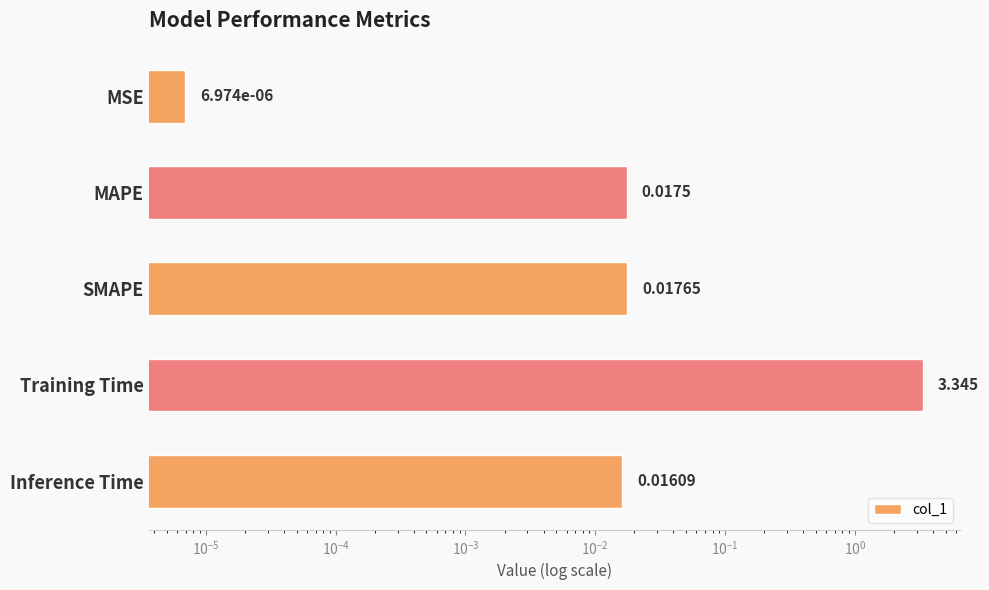

Are the bars horizontal?

Yes